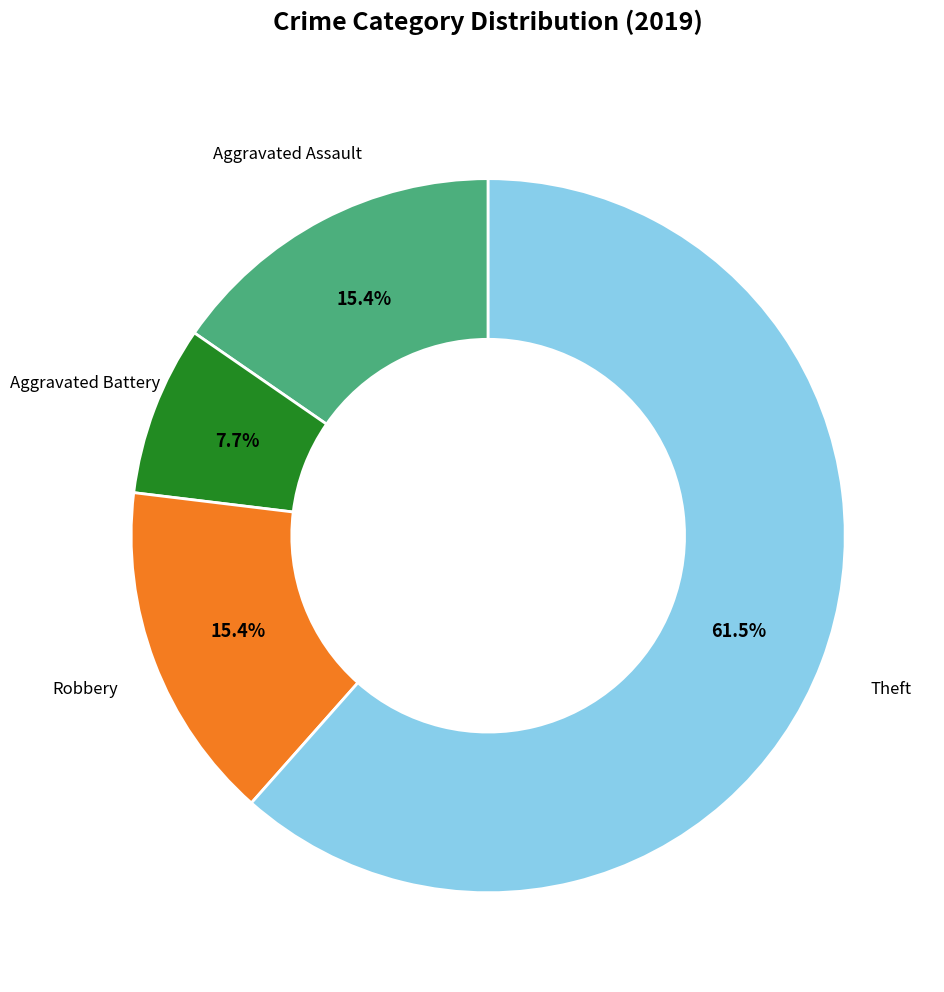

Does any single category account for the majority?

Yes